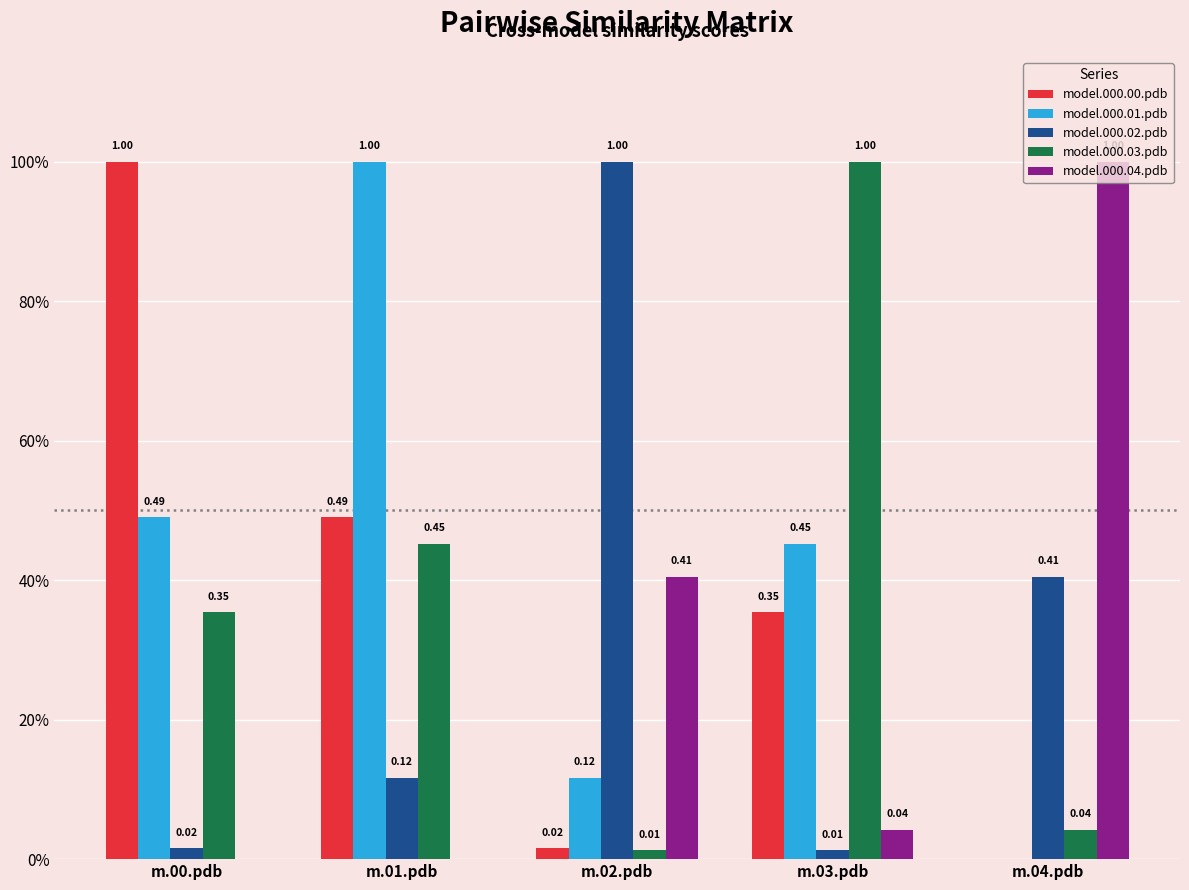

Which series has the largest total across all categories?

model.000.01.pdb